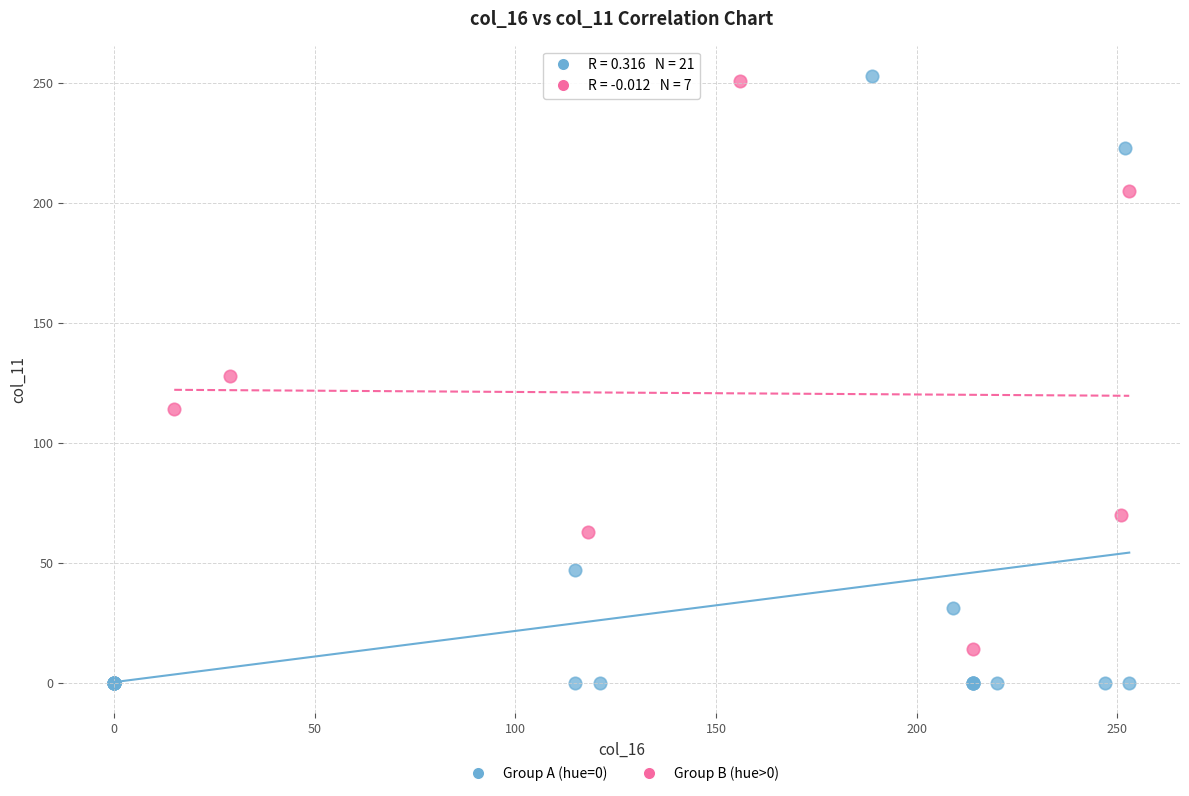

Which series contains the lowest Y value?

Group A (hue=0)